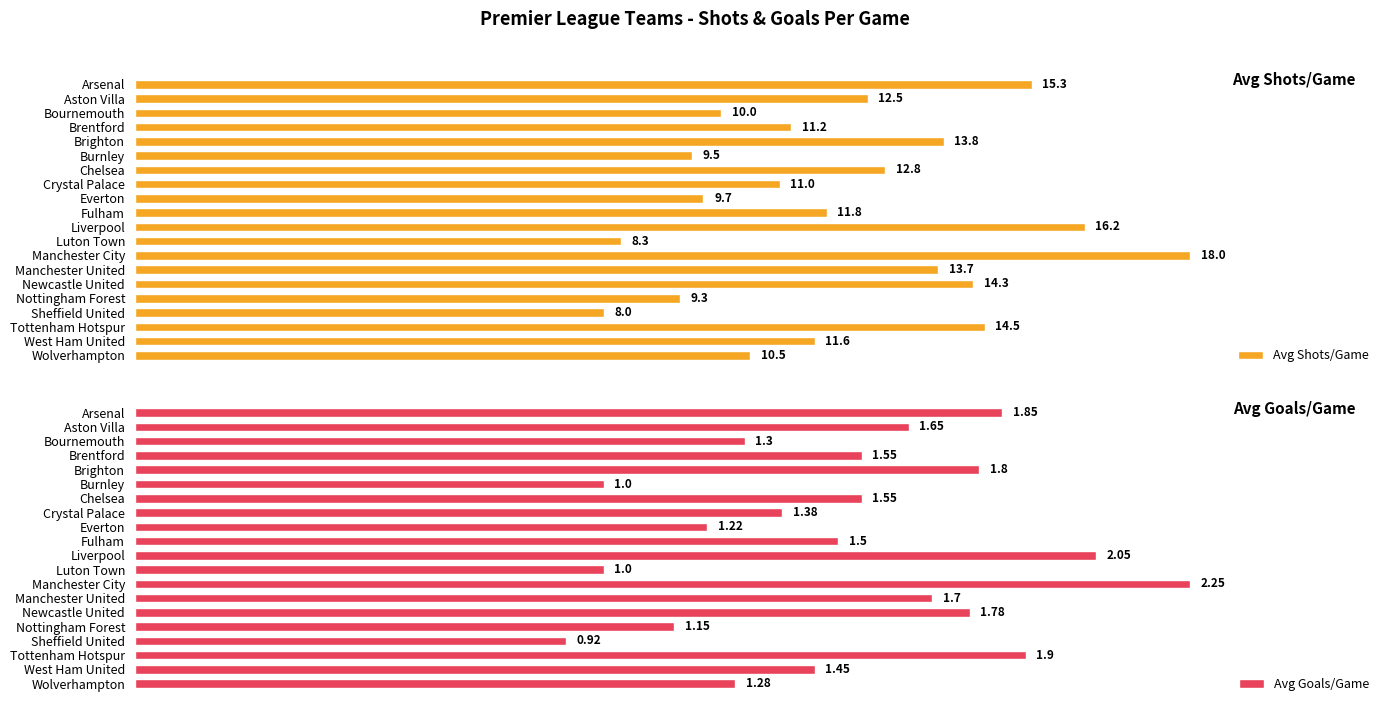

How many data points in Avg Goals/Game are above 1?

17